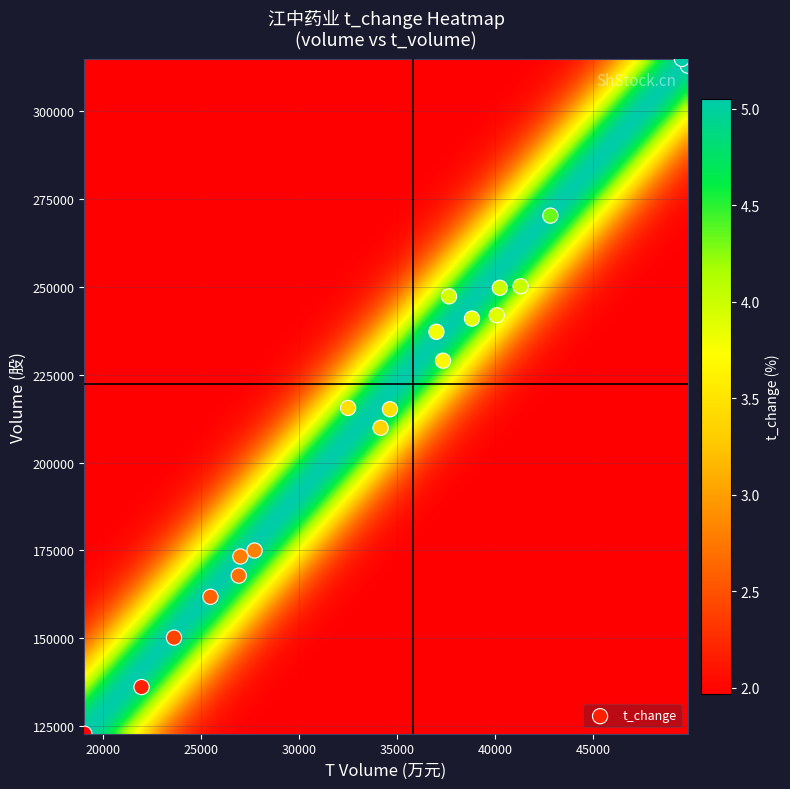

Count the number of points in this scatter plot.

20